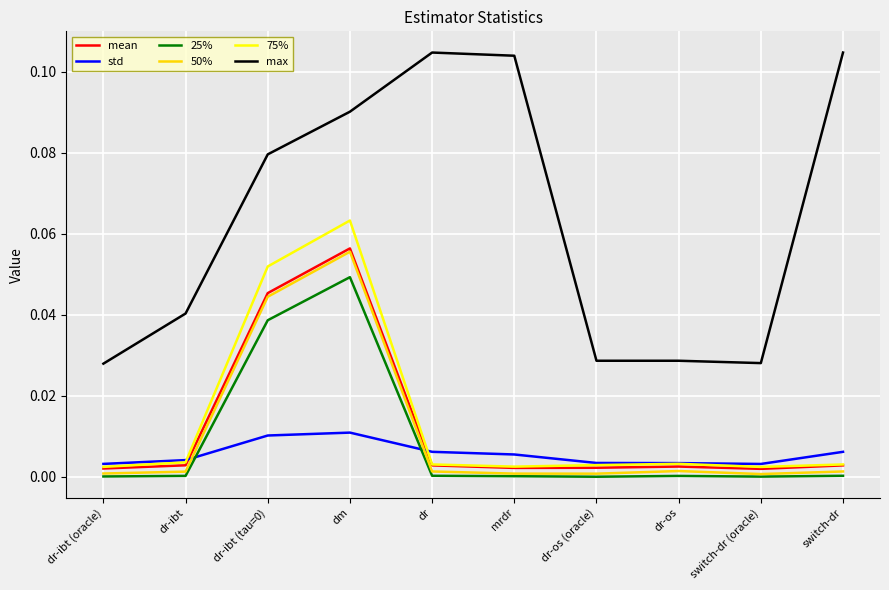

True or false: max and mean intersect in this chart.

False